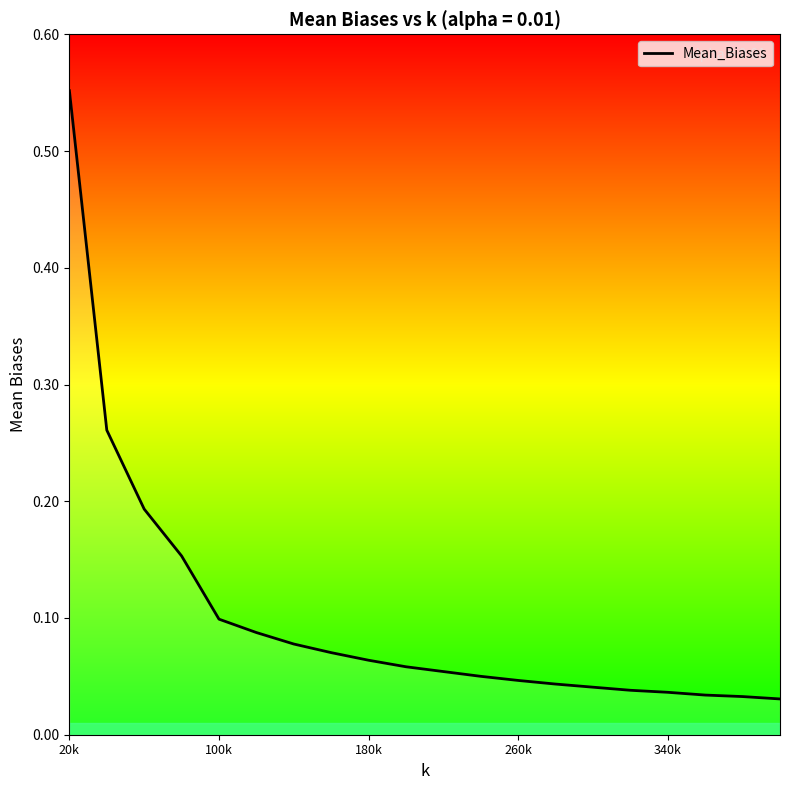

What is the difference between the maximum and minimum values?

0.5